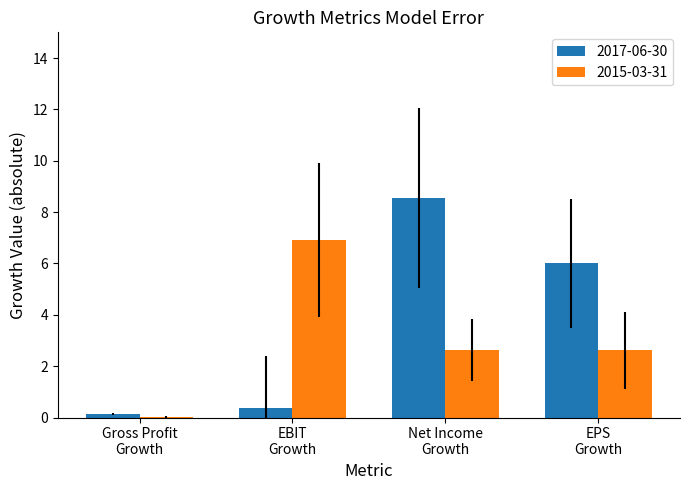

What is the highest value of the 2015-03-31 series?

6.9